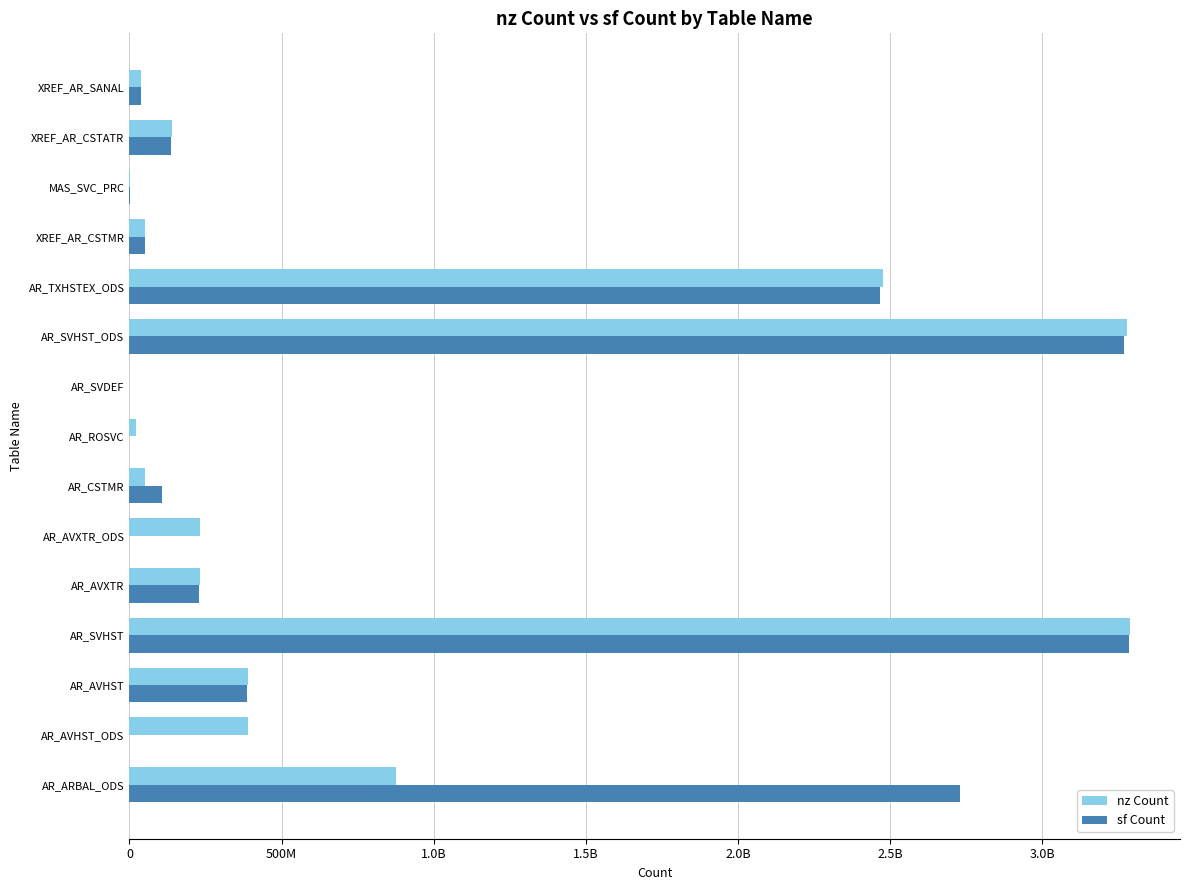

Reading left to right, transcribe all the data shown in this chart.

nz Count: 876180902	388394706	388535012	3288929957	232232947	231848862	52646701	22592967	113068	3279487867	2475591705	52646701	984911	139025253	37105943
sf Count: 2729276205	0	385725518	3286869594	228332503	0	107272974	0	0	3269998672	2467014674	52586074	956610	135572574	37014183